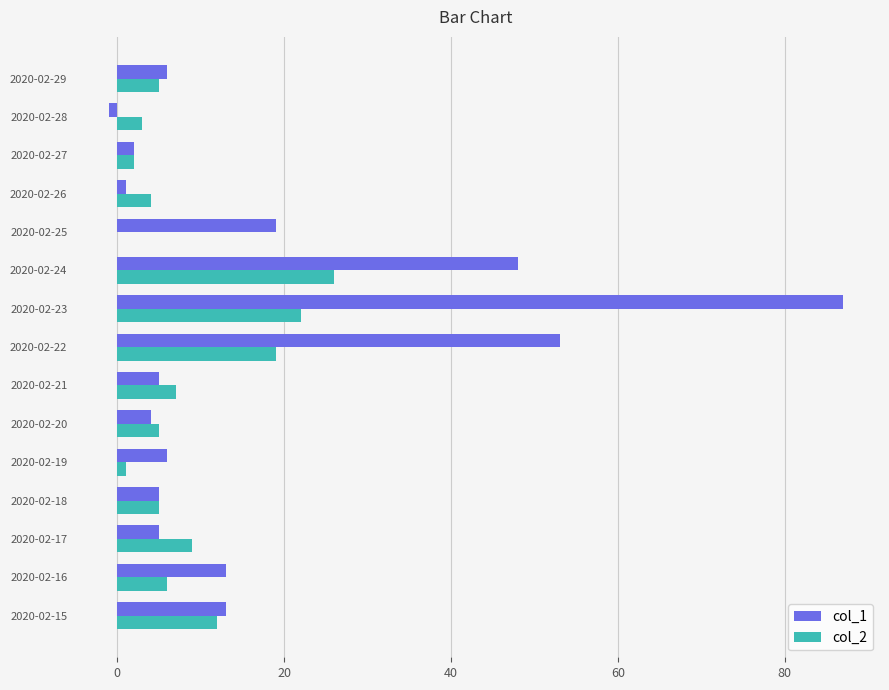

What is the greatest value displayed?

87